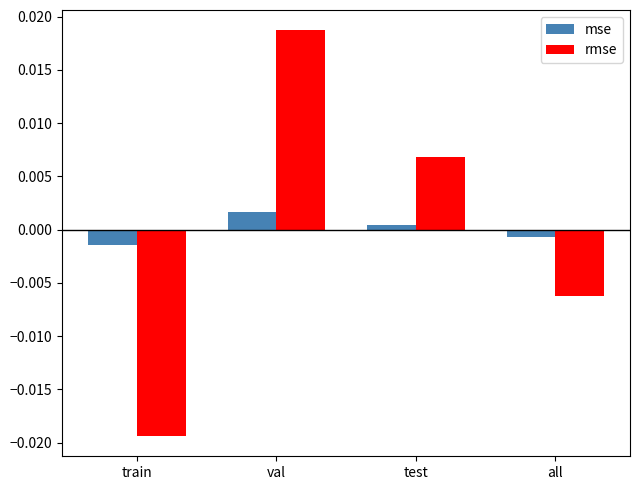

Which series changed the most between train and test?

rmse